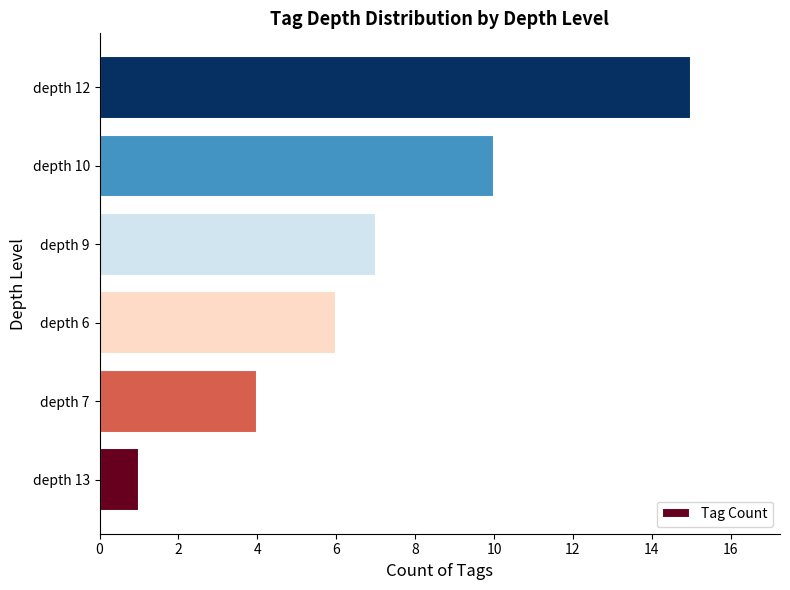

Rank the categories by value from highest to lowest.

depth 12, depth 10, depth 9, depth 6, depth 7, depth 13